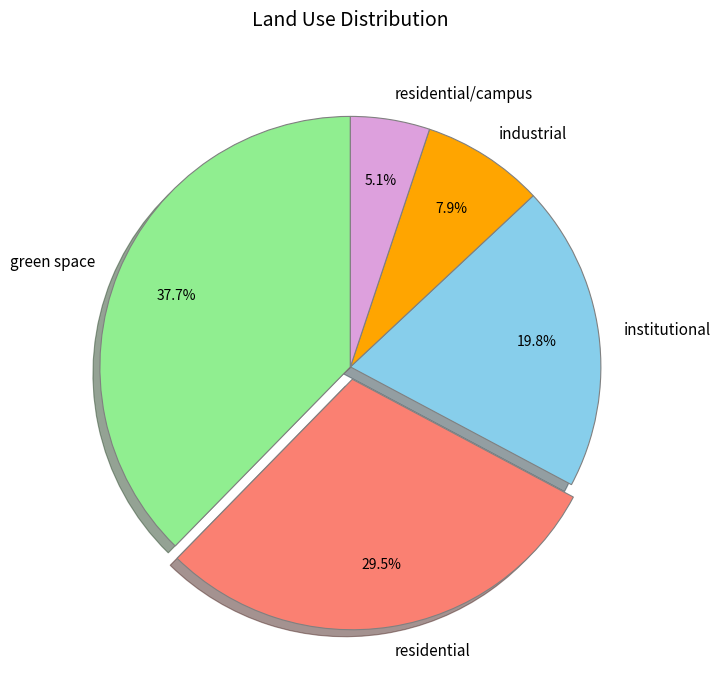

Count the number of slices in the pie.

5